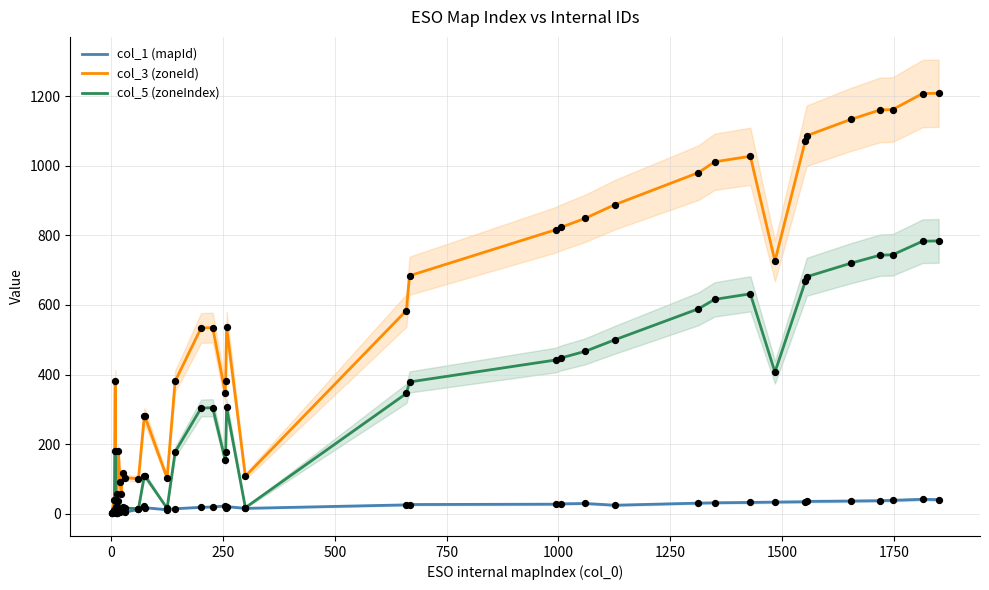

Which series has the largest total across all categories?

col_3 (zoneId)